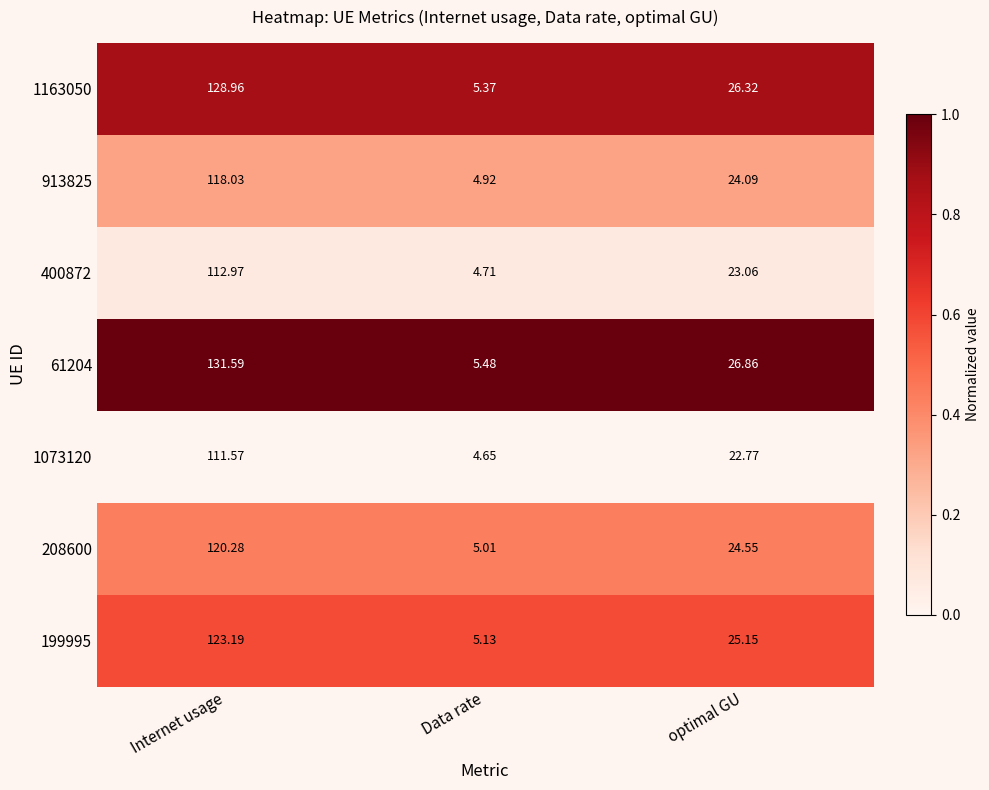

What is the difference between the highest and lowest values at optimal GU?

4.1